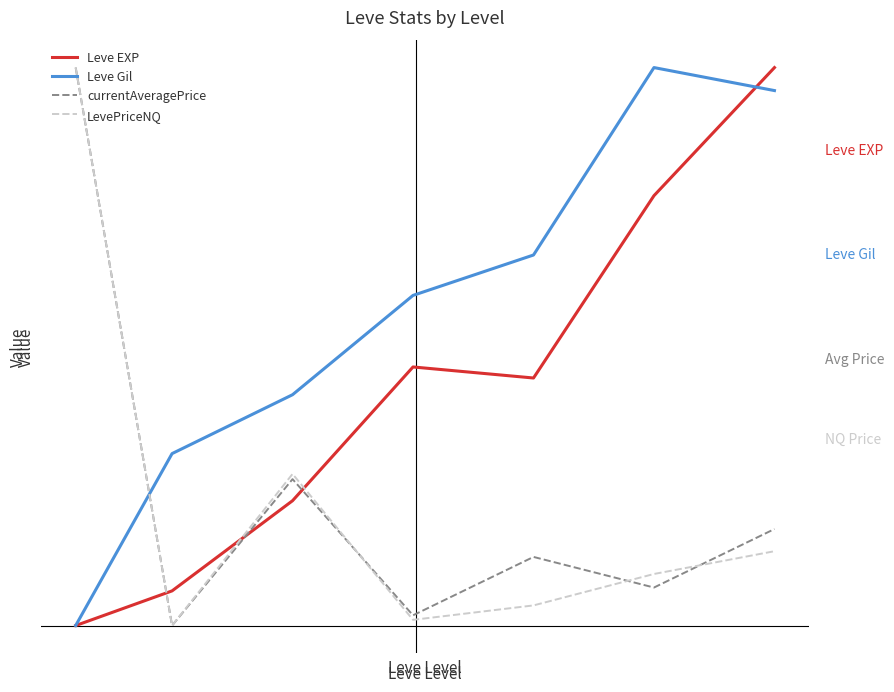

Does the chart have visible grid lines?

No